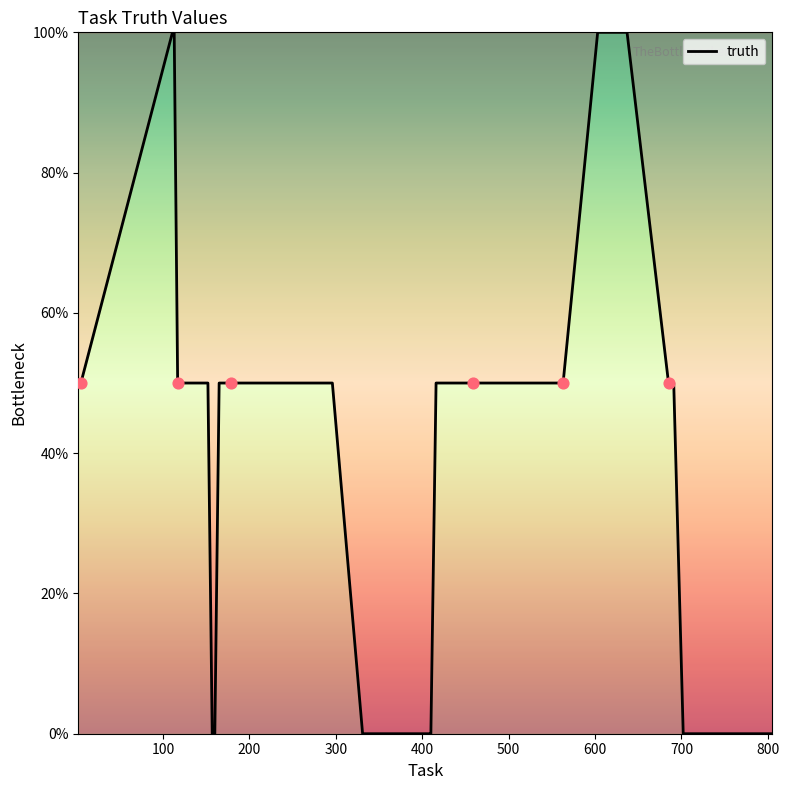

What is the difference between the maximum and minimum values?

100